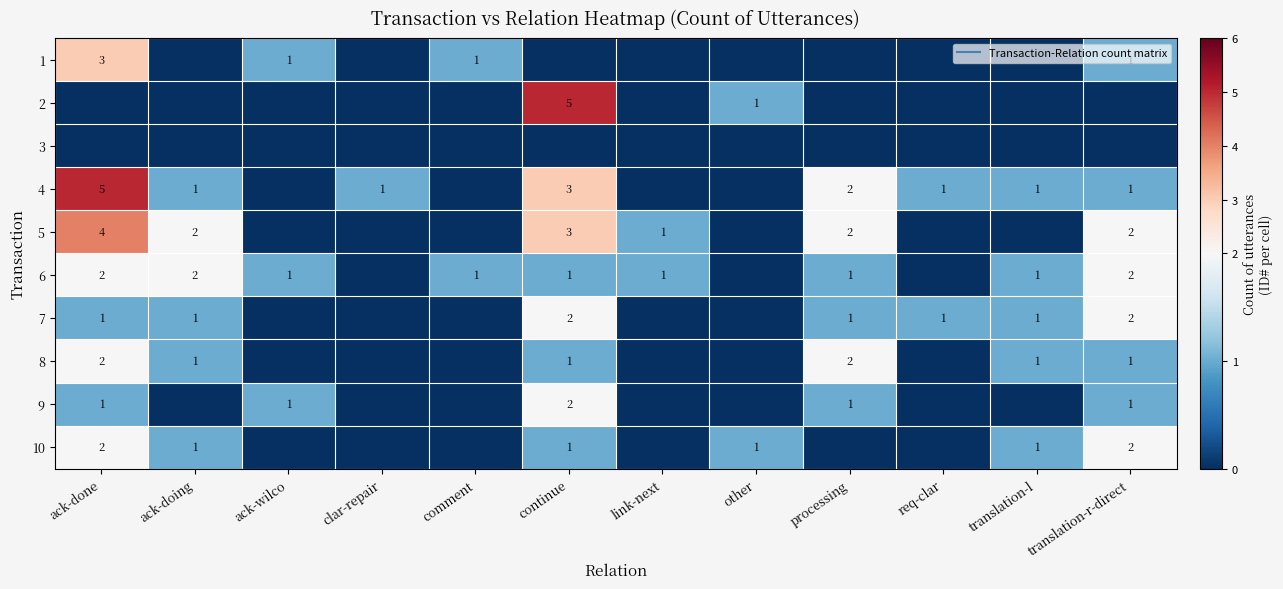

What is the greatest value displayed?

5